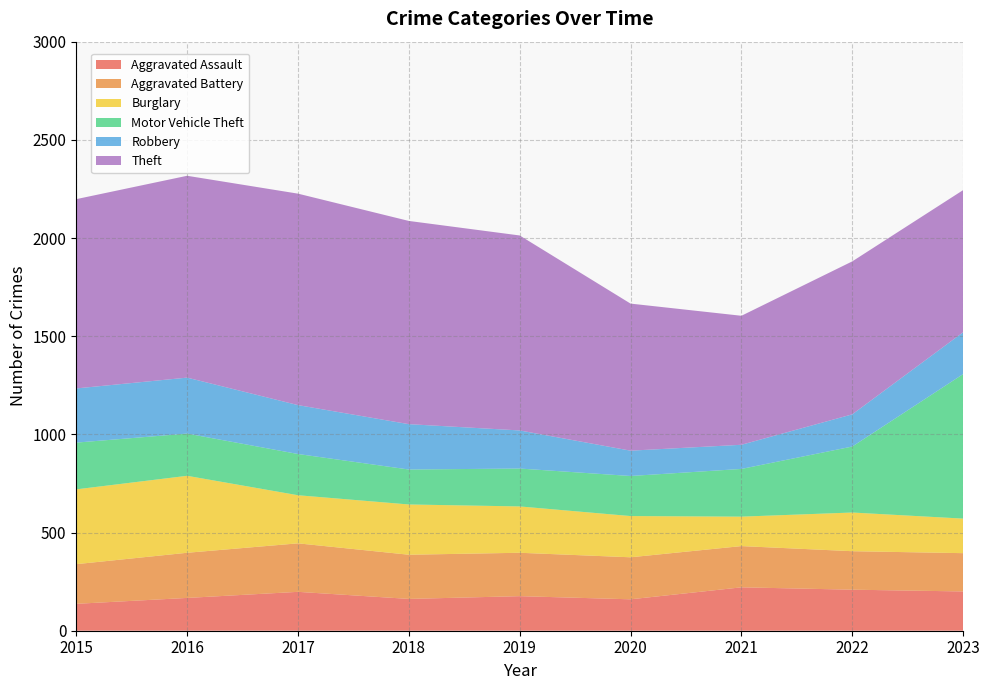

Reading left to right, transcribe all the data shown in this chart.

Aggravated Assault: 2015=137	2016=167	2017=198	2018=162	2019=176	2020=160	2021=221	2022=209	2023=200
Aggravated Battery: 2015=202	2016=230	2017=247	2018=225	2019=221	2020=214	2021=210	2022=196	2023=195
Burglary: 2015=381	2016=392	2017=245	2018=256	2019=236	2020=210	2021=150	2022=197	2023=176
Motor Vehicle Theft: 2015=238	2016=215	2017=210	2018=178	2019=193	2020=204	2021=243	2022=336	2023=736
Robbery: 2015=276	2016=285	2017=249	2018=231	2019=194	2020=129	2021=123	2022=164	2023=213
Theft: 2015=964	2016=1028	2017=1077	2018=1035	2019=993	2020=749	2021=657	2022=779	2023=724